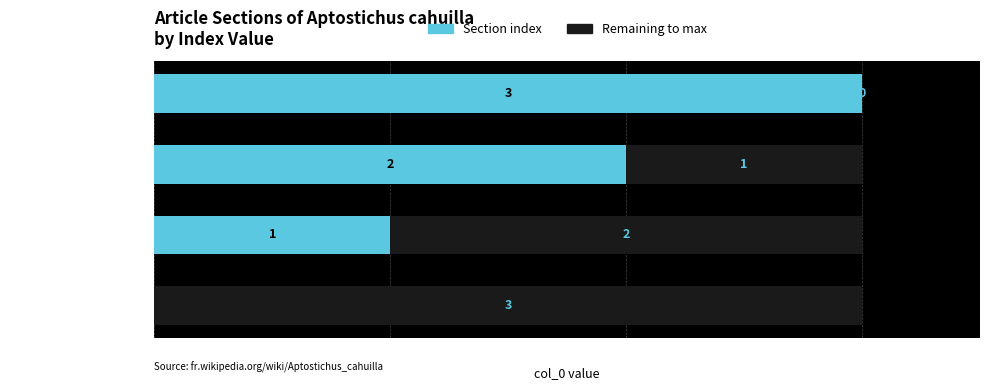

The Section index series shows 5 at Publication originale. True or false?

False